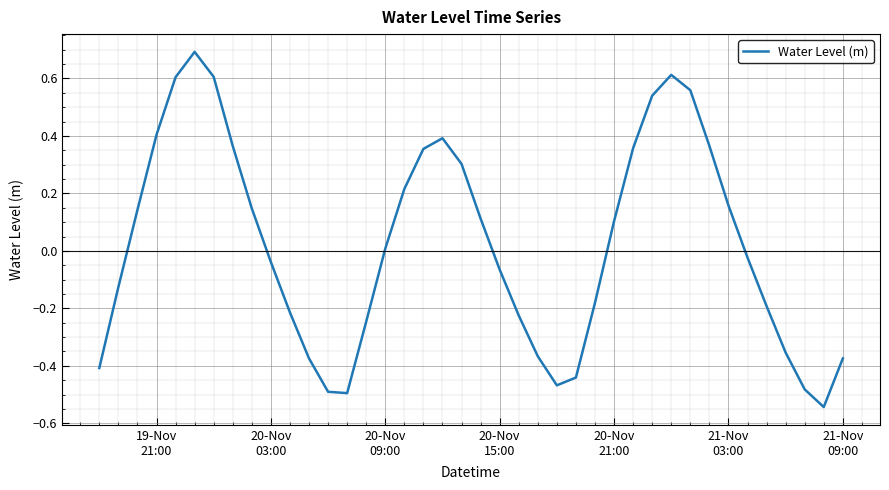

True or false: the data has more than 2 interior local peaks.

True